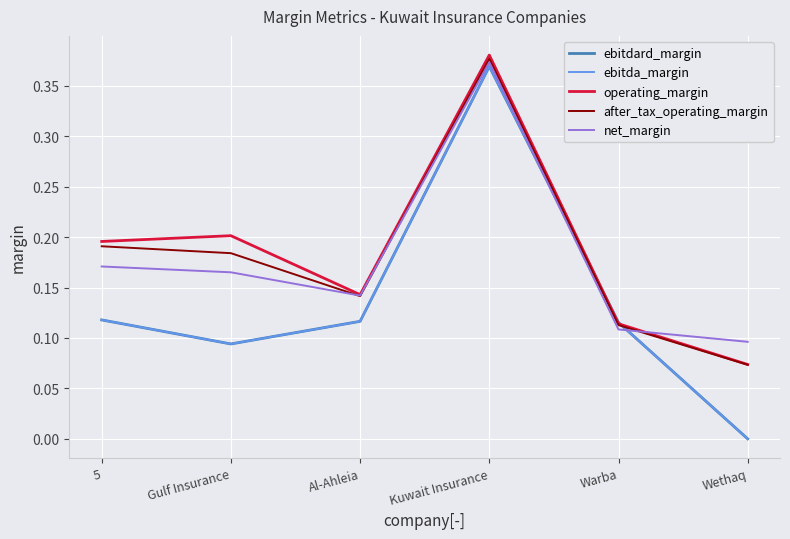

How many interior local valleys does the operating_margin series have?

1